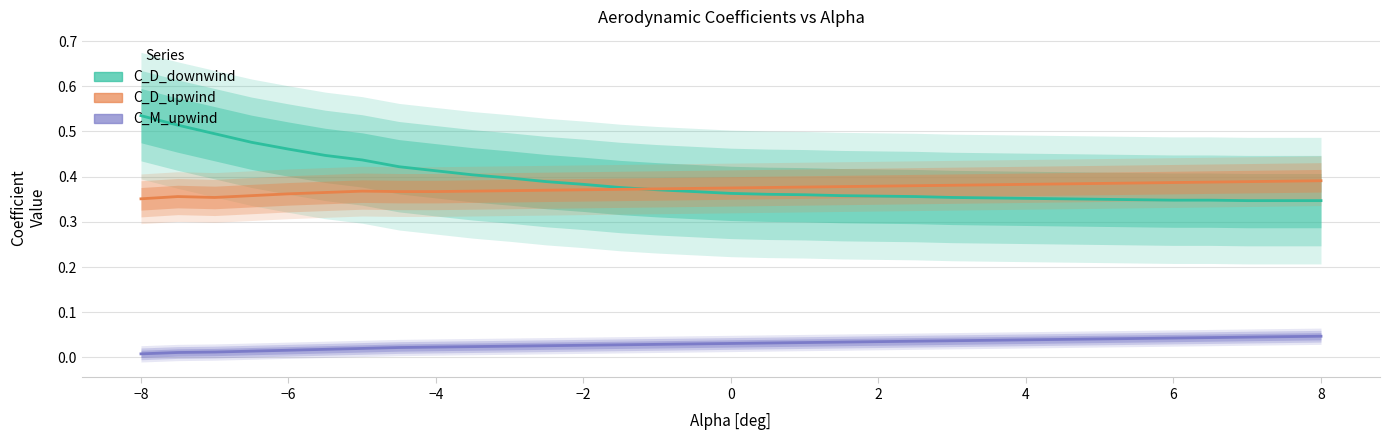

What is the maximum value for C_D_downwind?

0.5